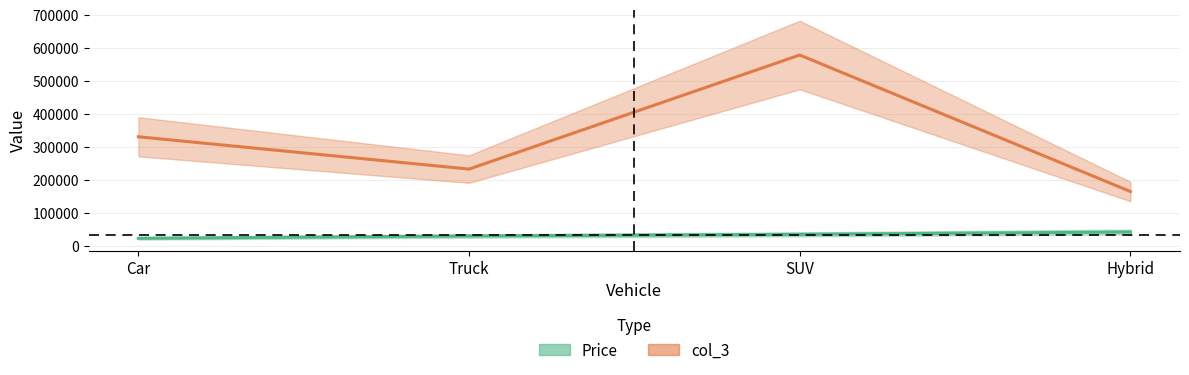

The Price series shows 53758 at SUV. True or false?

False